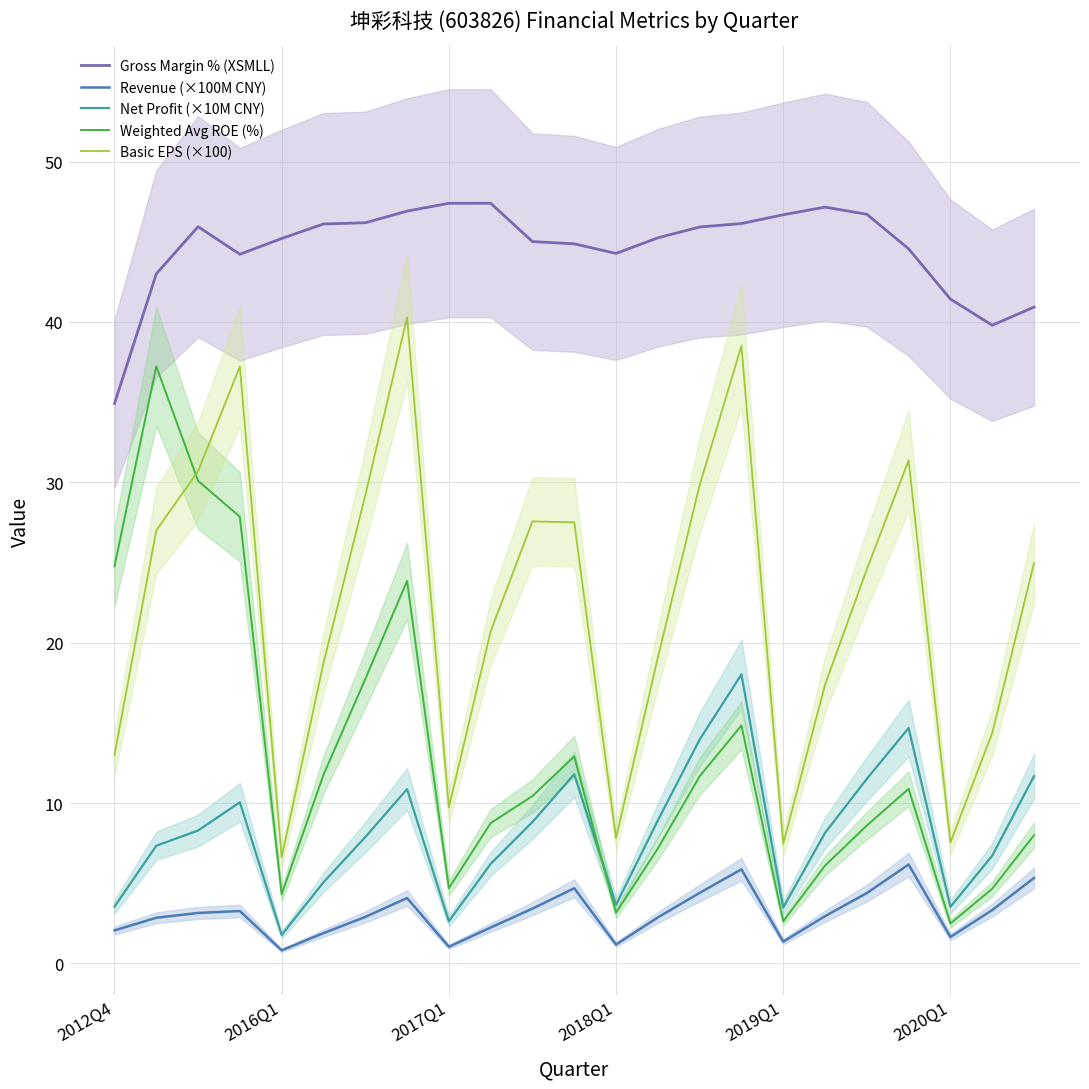

In Weighted Avg ROE (%), how many points are higher than both neighbors (excluding endpoints)?

5